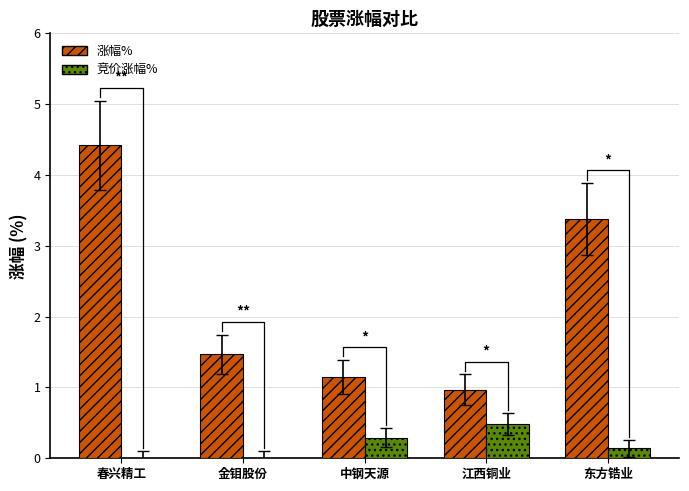

How many distinct data groups are displayed?

2